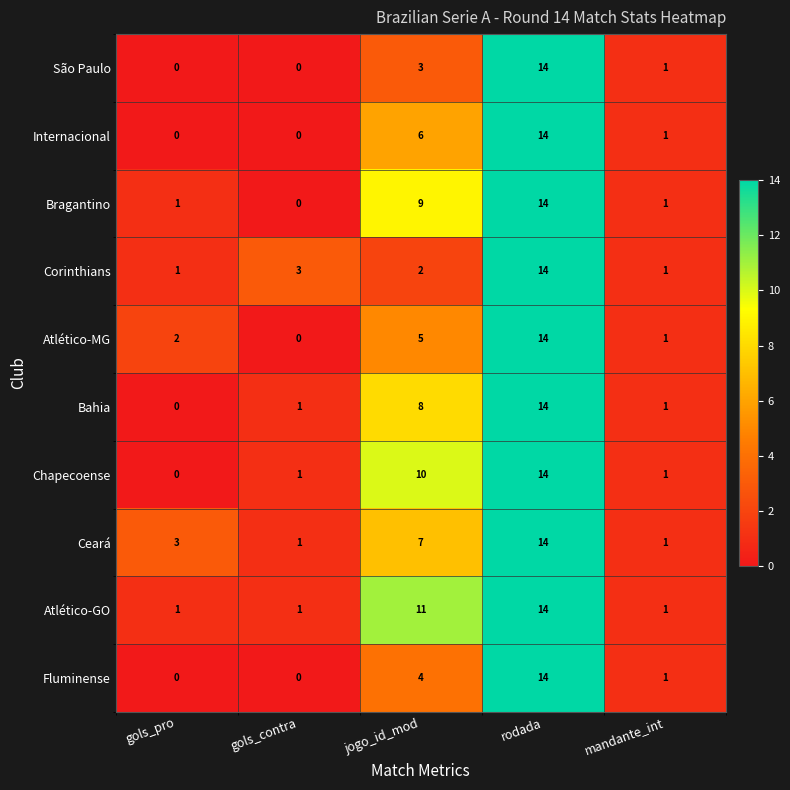

Where is Chapecoense nearest to the value 7?

jogo_id_mod